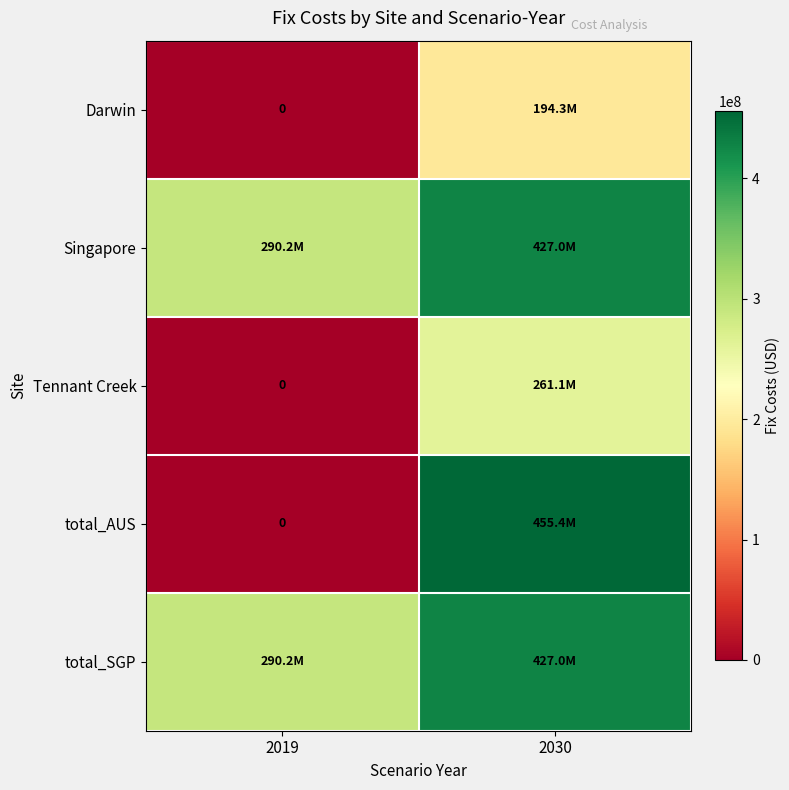

How many values in the Singapore series are below 426961180?

1